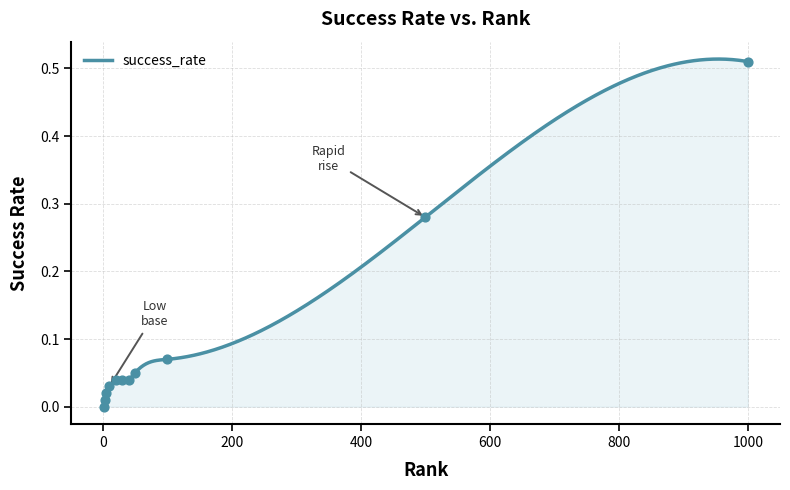

Which has a higher value, 1.0 or 50.0?

50.0